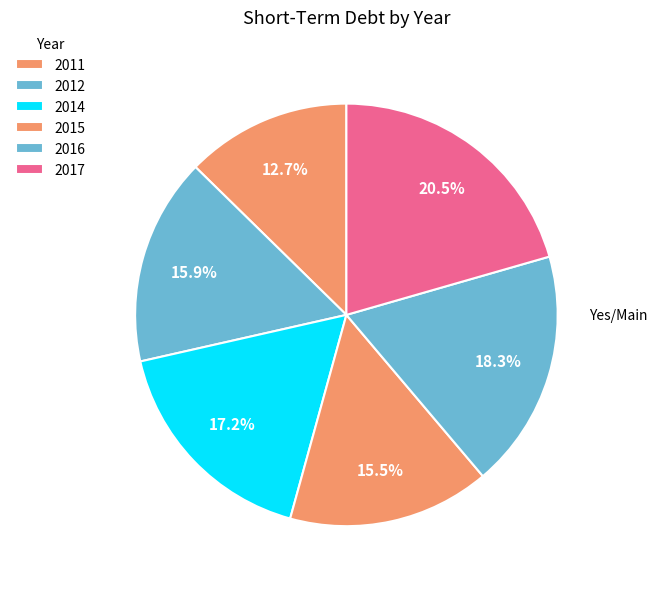

To the nearest percent, what portion does 2012 represent?

16%